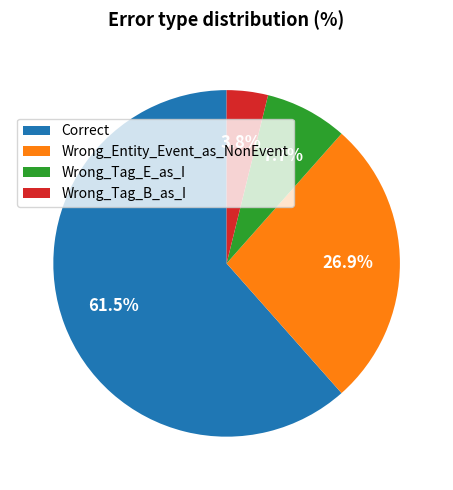

Rank the categories by value from lowest to highest.

Wrong_Tag_B_as_I, Wrong_Tag_E_as_I, Wrong_Entity_Event_as_NonEvent, Correct